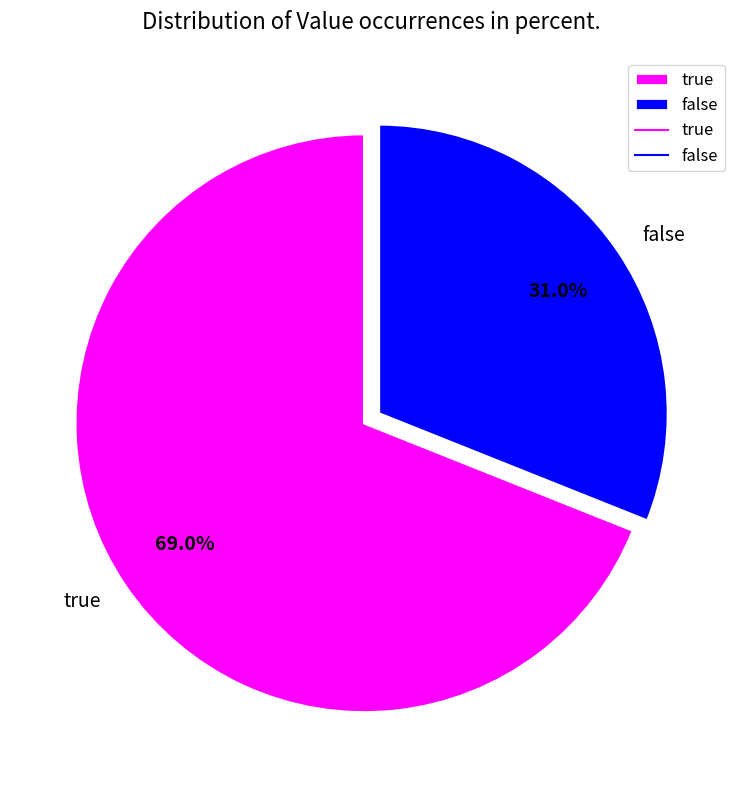

Which slice represents more than half of the pie?

true